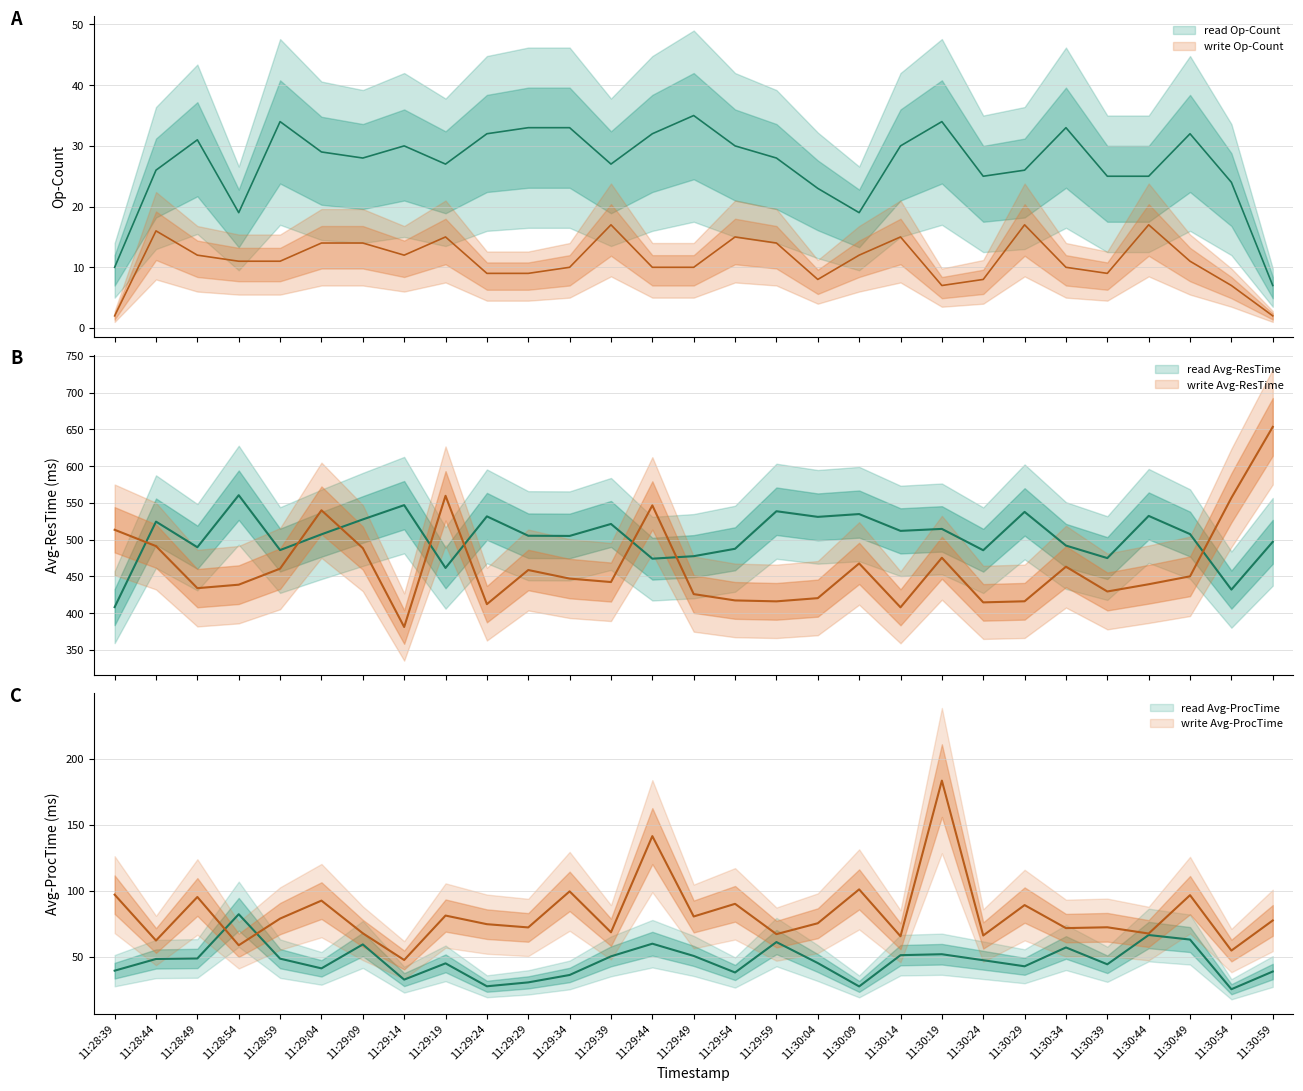

How many values in the write Op-Count series exceed 11?

13